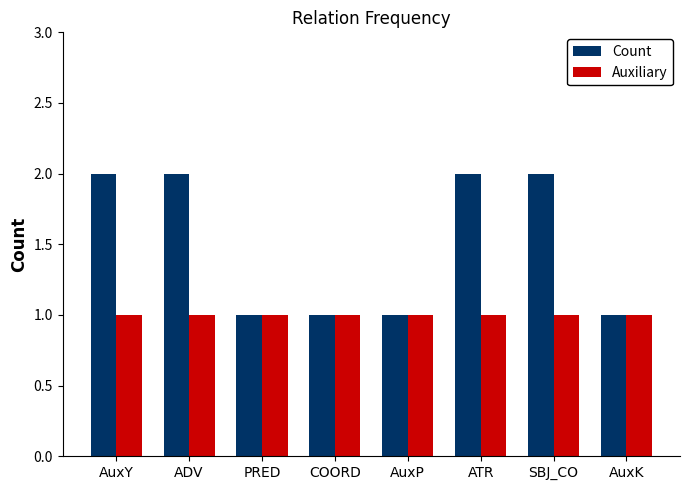

Is the value of Count at ADV greater than the value of Auxiliary at ATR?

Yes